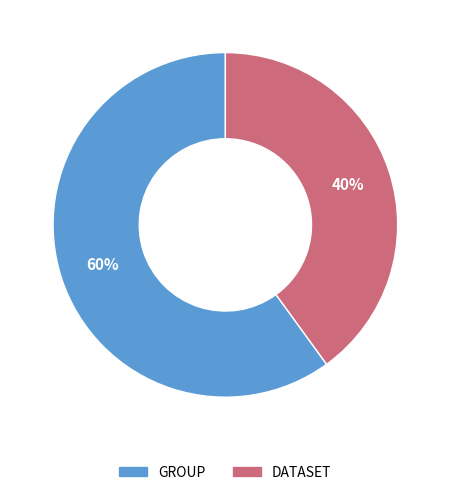

To the nearest percent, what is the difference between the largest and smallest slice percentages?

20%